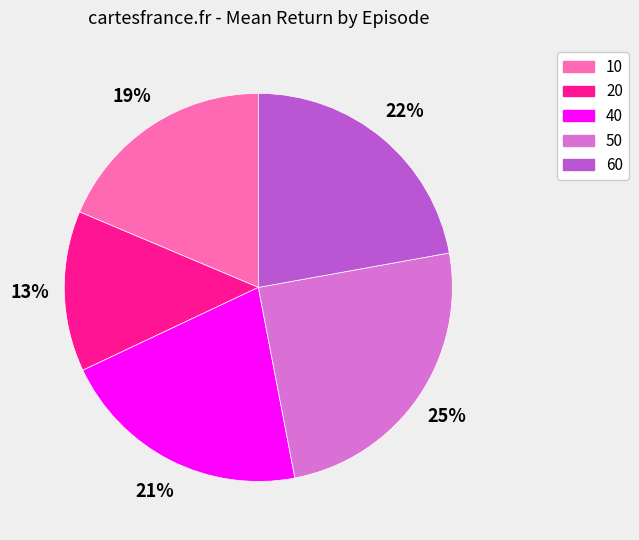

True or false: 20 accounts for 13% of the total.

True